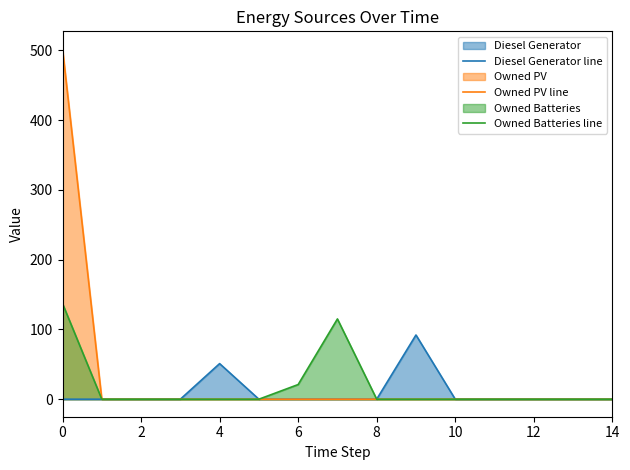

What is the maximum value shown in the chart?

502